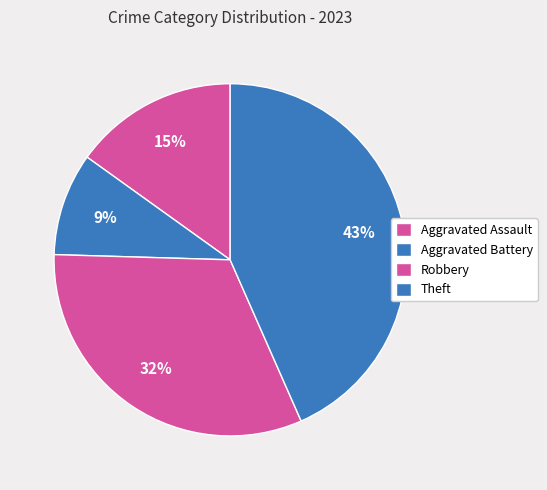

What percentage is the Aggravated Battery slice, to the nearest percent?

9%